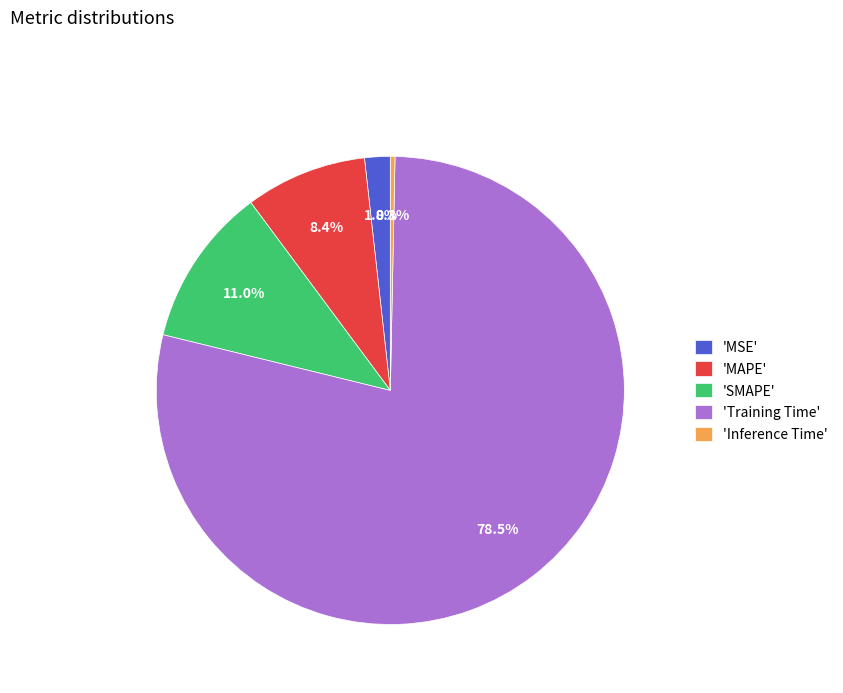

What portion of the pie excludes 'MSE'?

98.2%